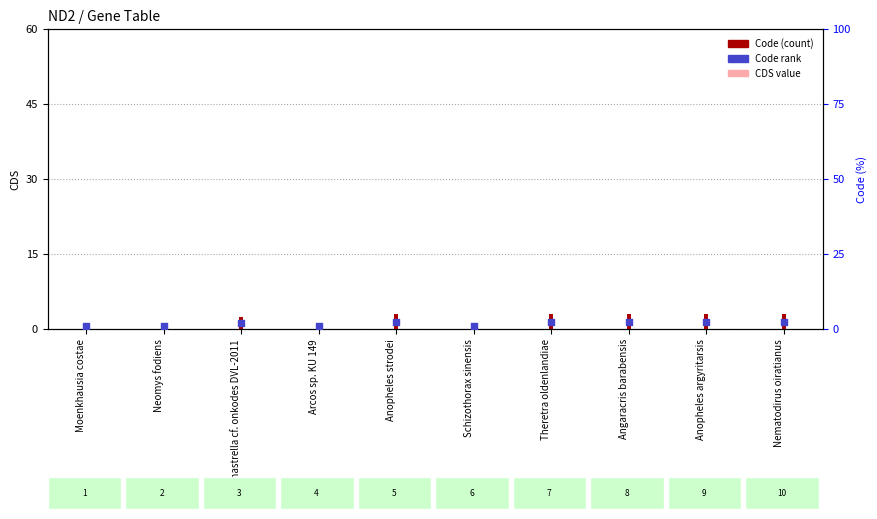

Which series has the largest total across all categories?

Code